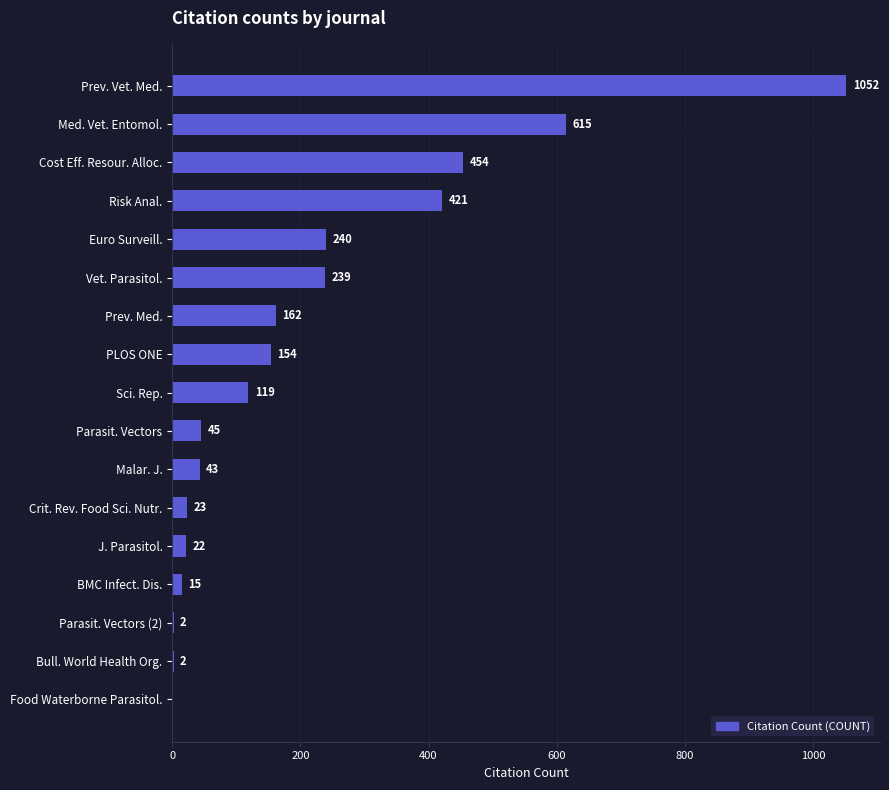

Is it true that the value at Med. Vet. Entomol. is 615?

True